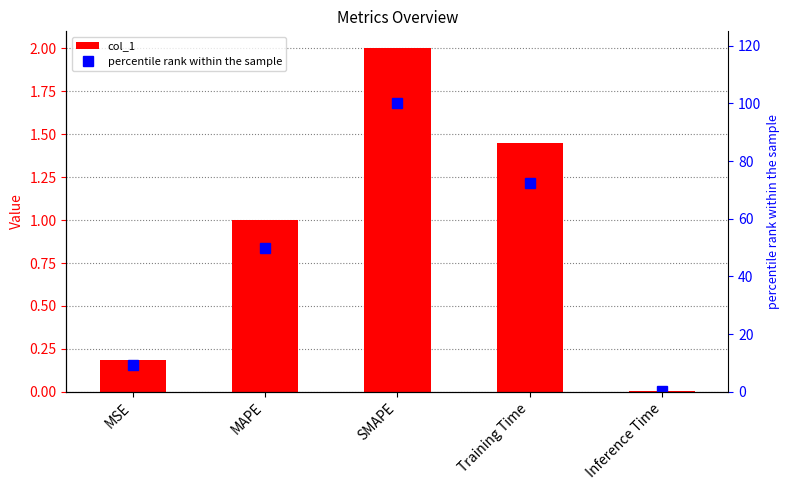

What is the difference between the highest and lowest values at MSE?

9.1